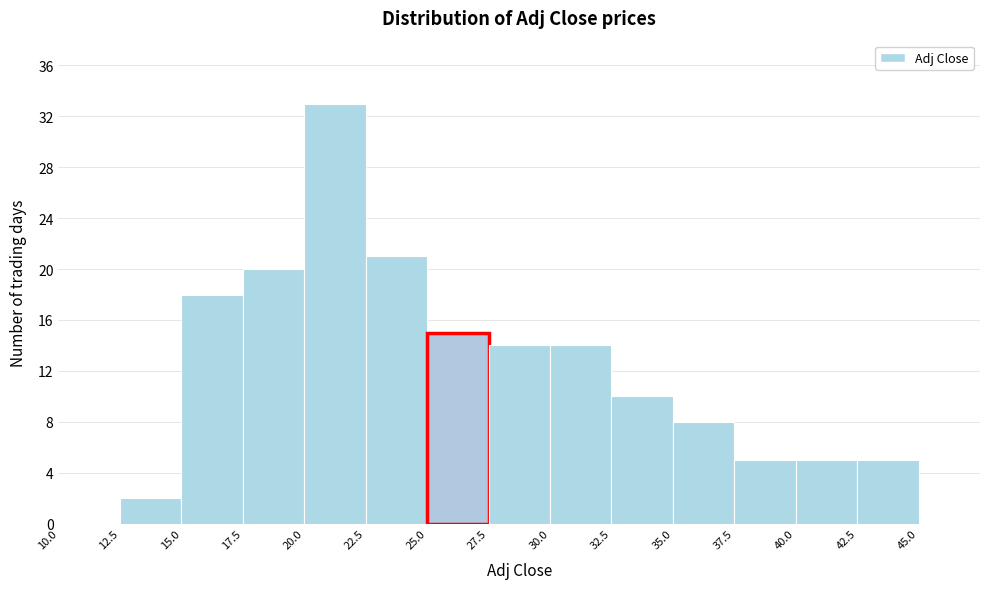

Which range on the x-axis has the tallest bar?

20.0 to 22.5